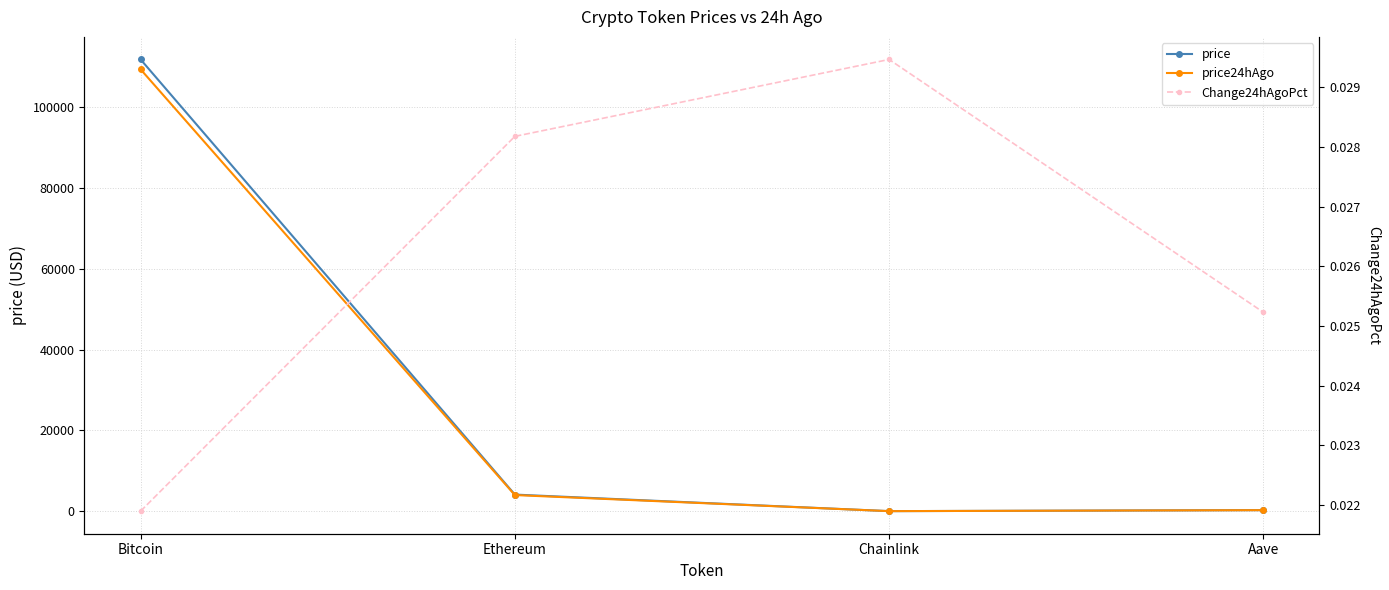

What is the label of the 3rd point from the right?

Ethereum